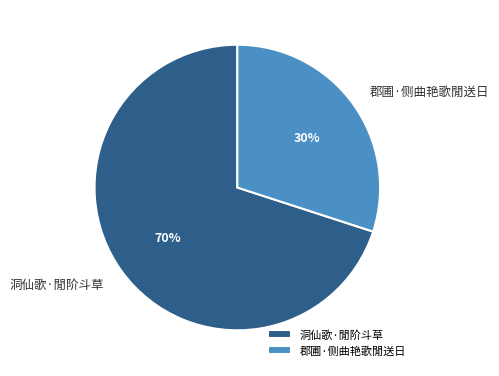

Combined, do 洞仙歌·閒阶斗草 and 郡圃·侧曲艳歌閒送日 account for over 50%?

Yes